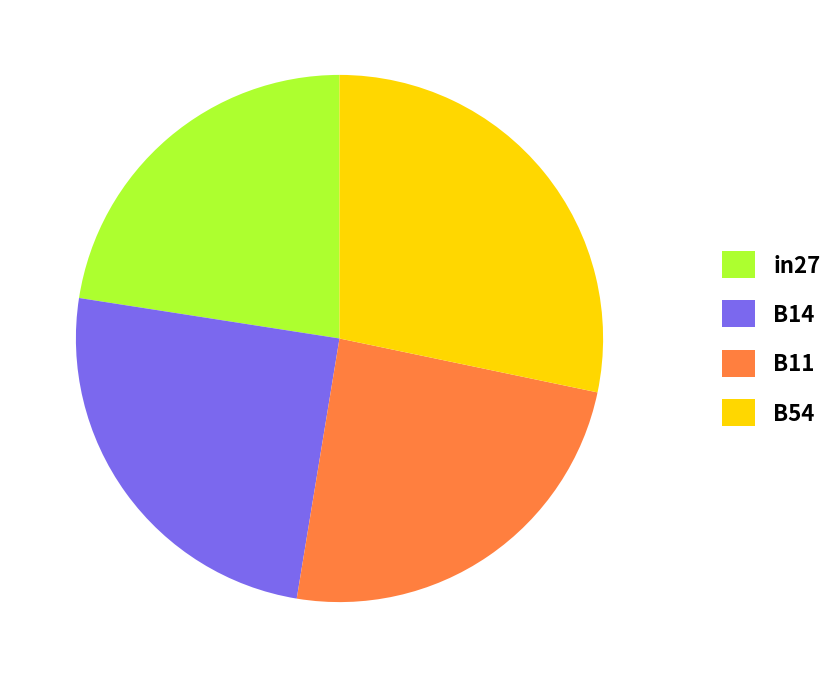

How many segments does this pie chart have?

4